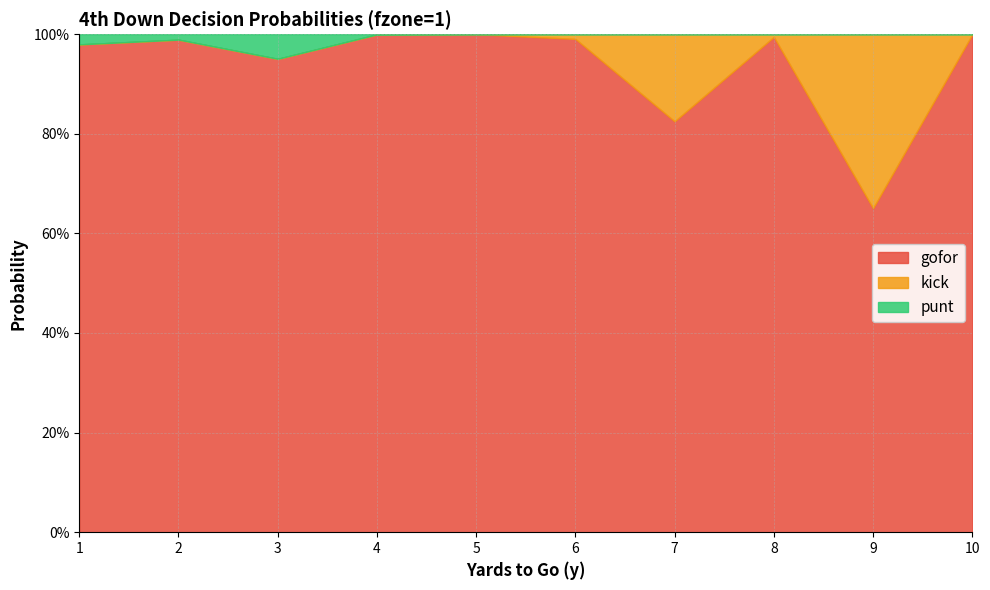

Which has a higher value, 5 or 9?

5